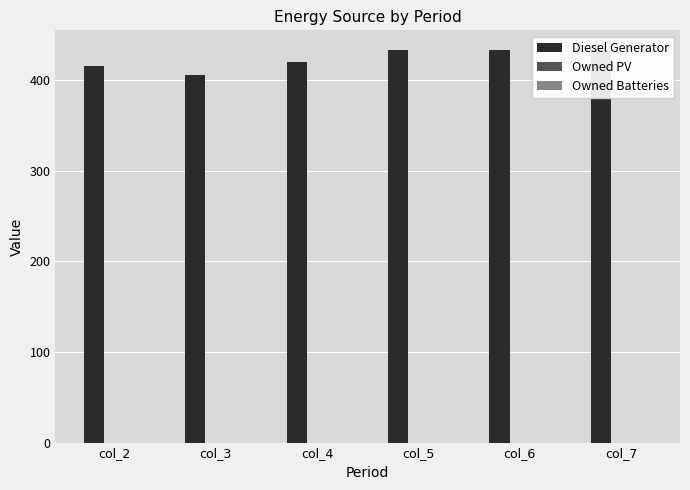

Are the bars grouped side by side (vs. stacked)?

Yes